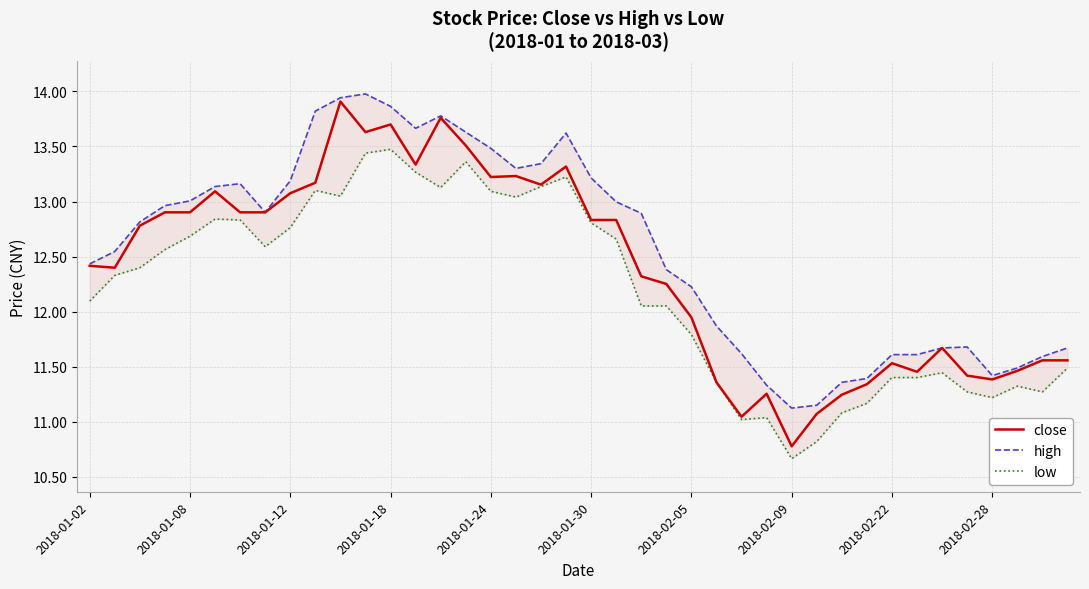

What is the approximate value of low at 37?

11.3